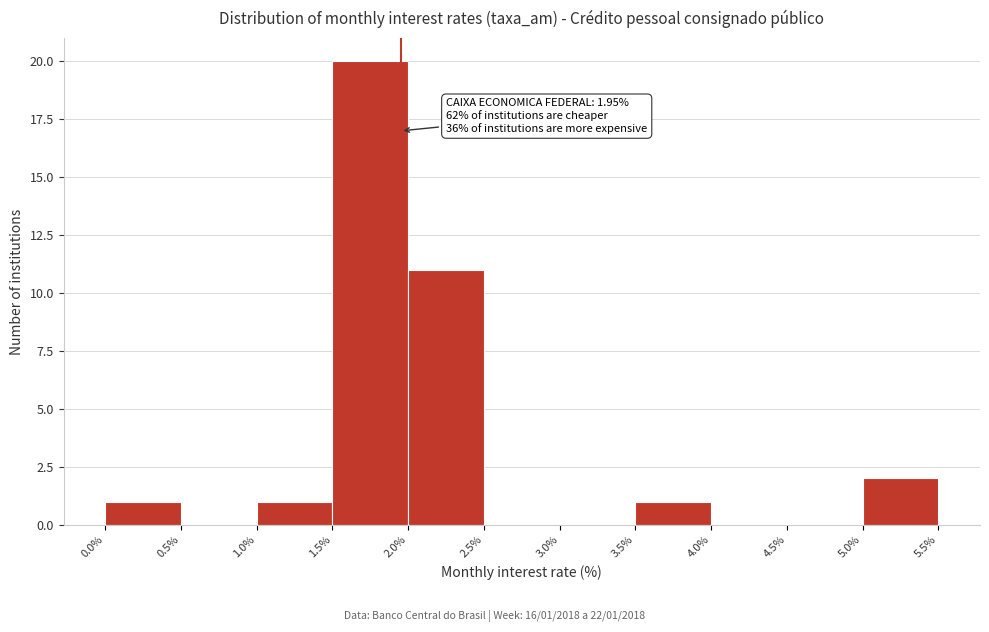

Which range on the x-axis has the tallest bar?

1.5% to 2.0%